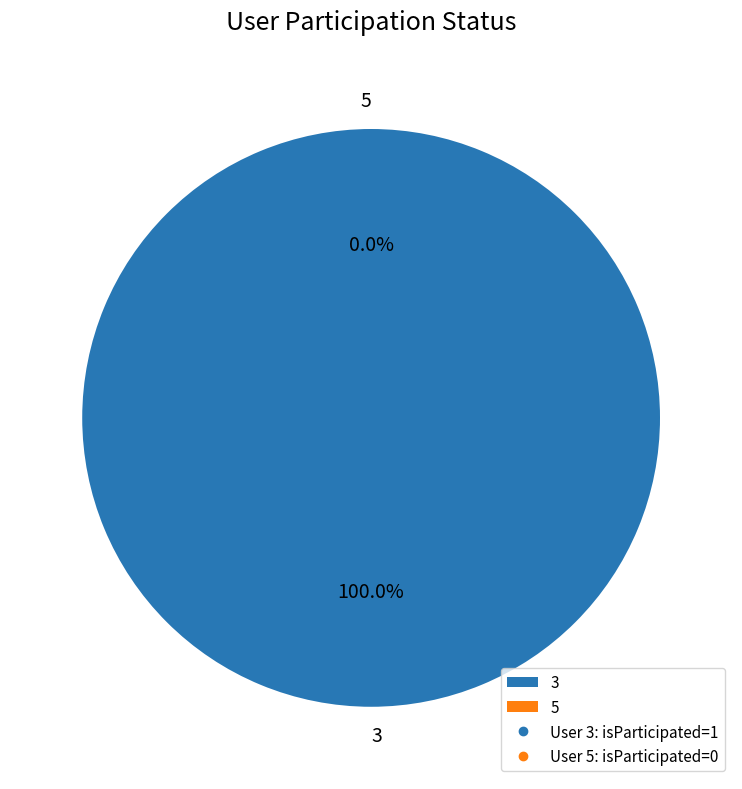

Does 5 represent more than half of the total?

No